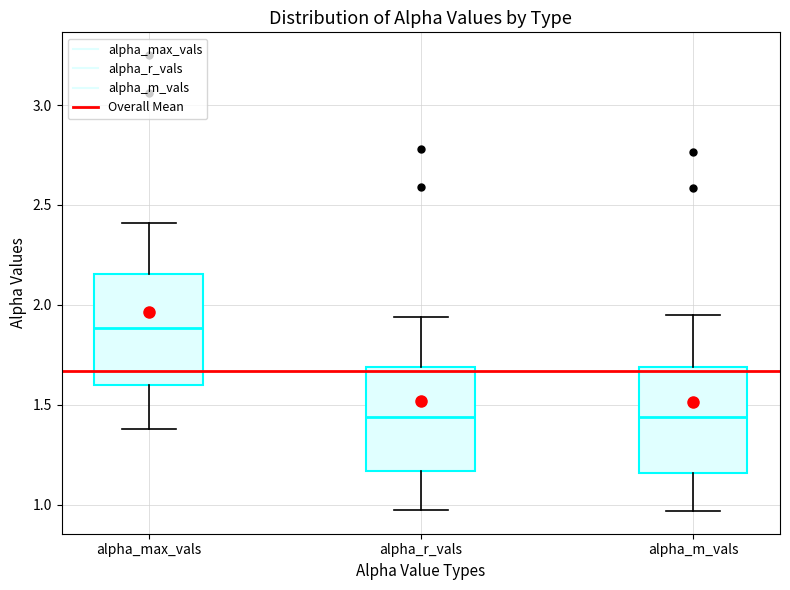

Where does the median line of the box for alpha_m_vals sit on the y-axis? The values are not printed on the chart, so give them approximately, as read against the axis.

1.45